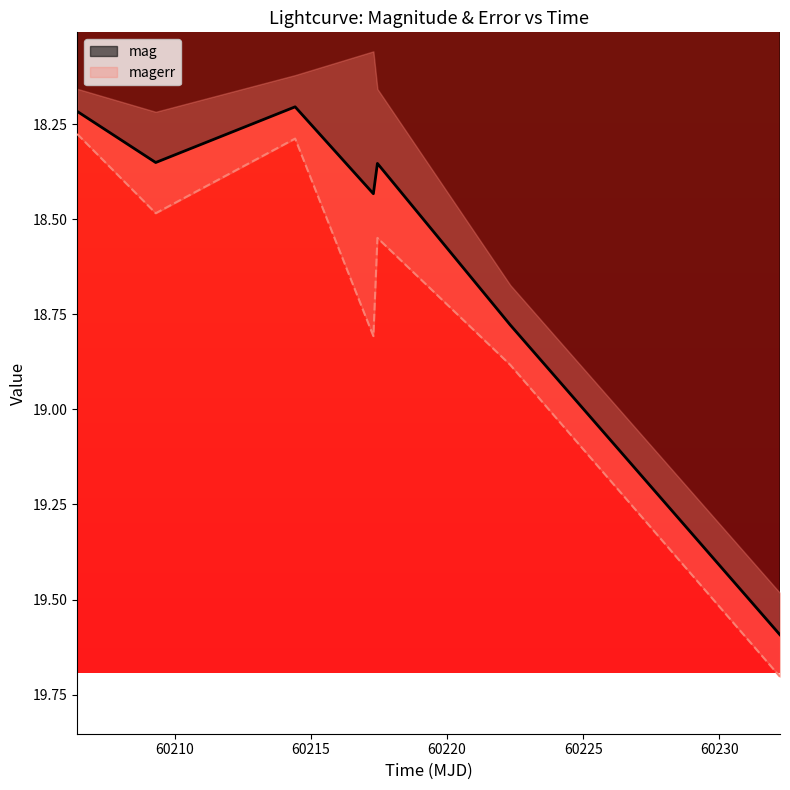

Reading left to right, extract all data points from this chart.

18.2	18.4	18.2	18.4	18.4	18.8	19.6